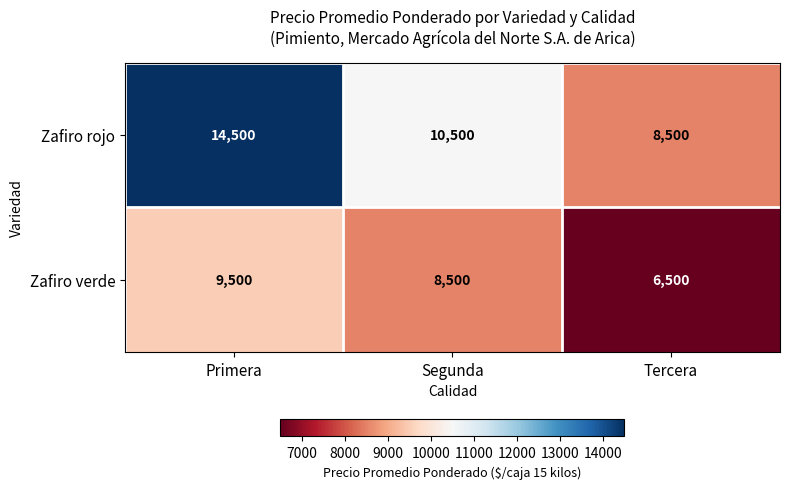

The value of Zafiro rojo at Primera is 22733. True or false?

False